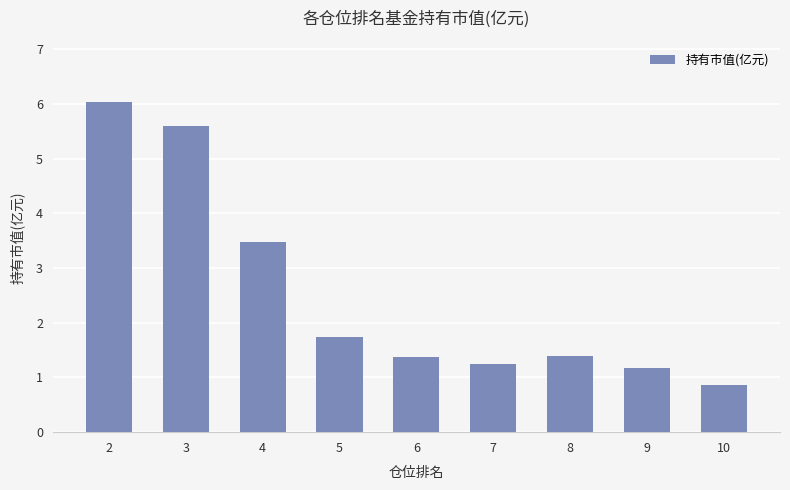

What is the value of the 5th bar from the left?

1.4